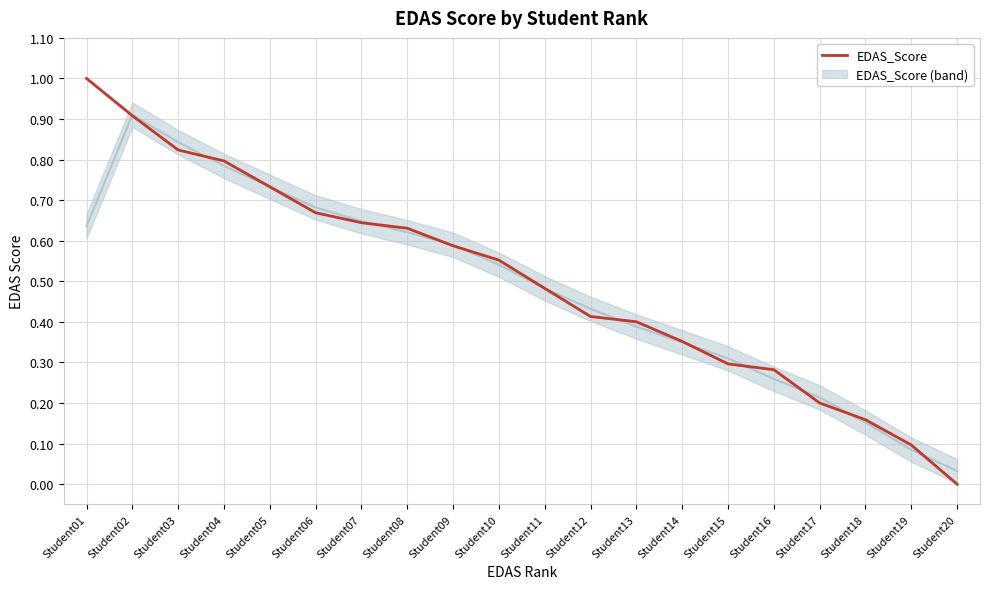

Does the chart display data point markers on the line(s)?

No